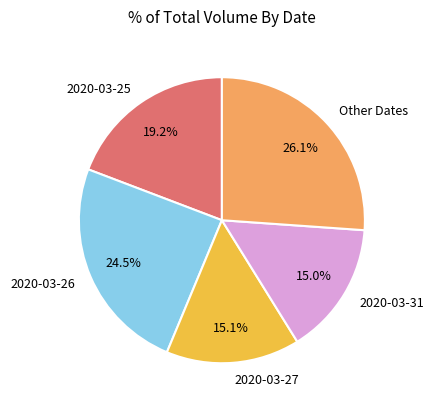

Is it true that 2020-03-27 is 15% of the pie?

True